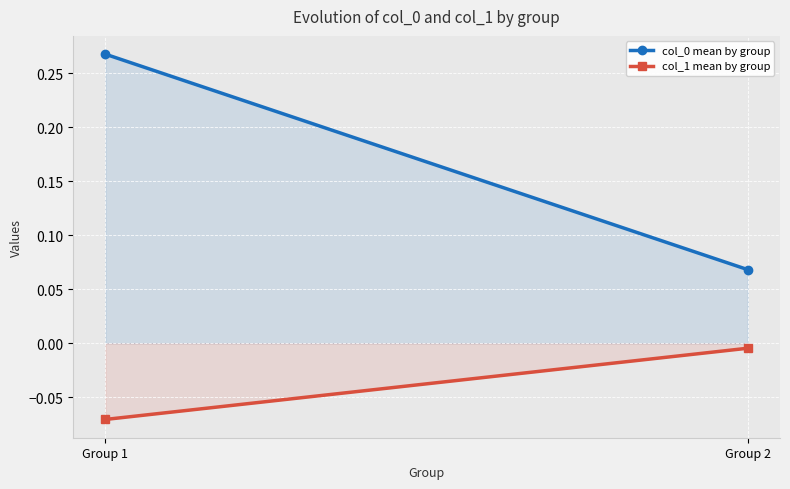

Read the col_0 mean by group value at Group 1.

0.3